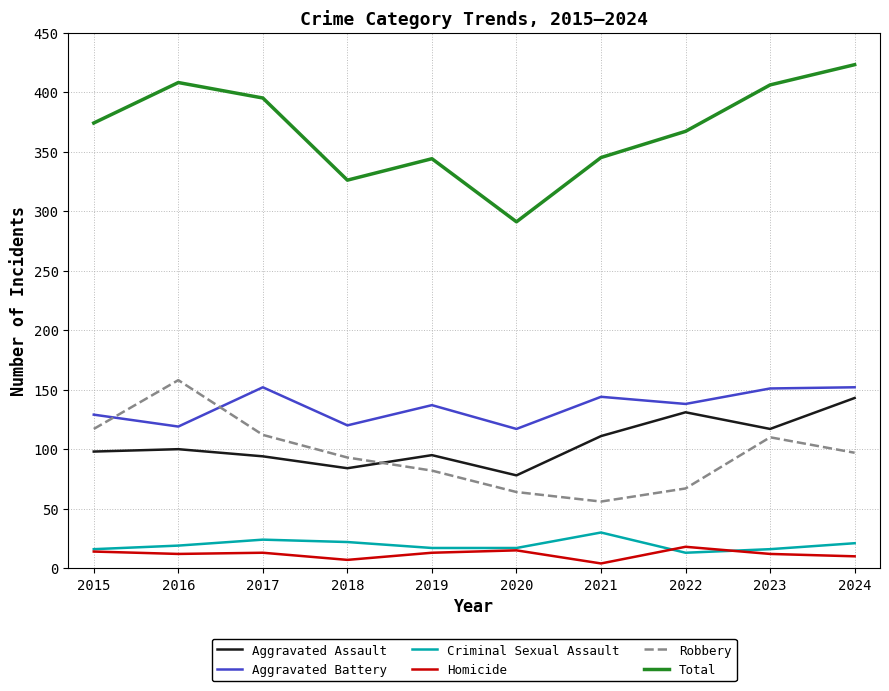

Rank the series by their maximum value, from lowest to highest.

Homicide, Criminal Sexual Assault, Aggravated Assault, Aggravated Battery, Robbery, Total